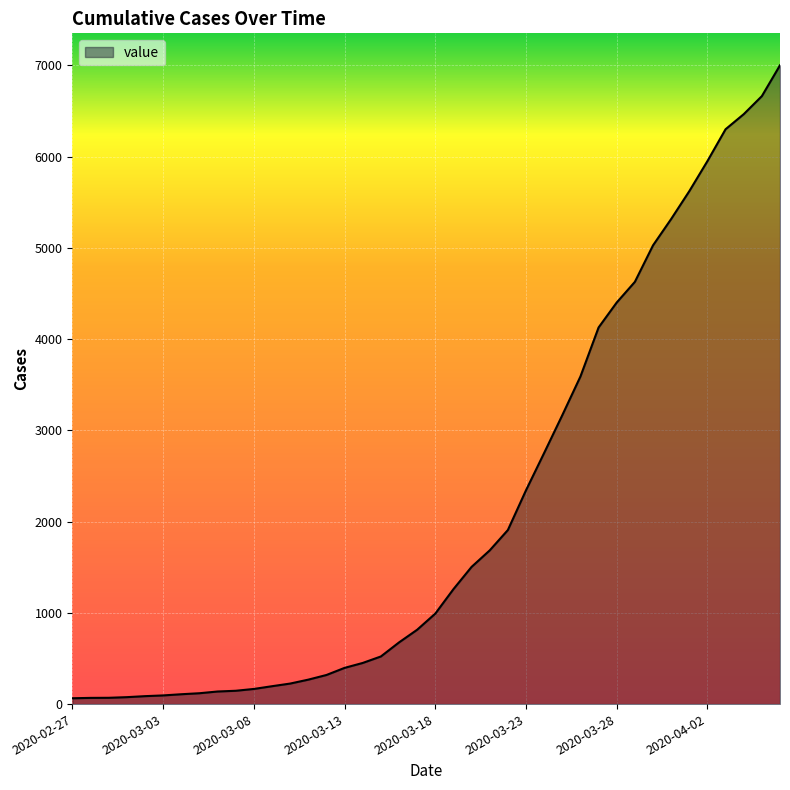

What is the difference between the maximum and minimum values?

6938